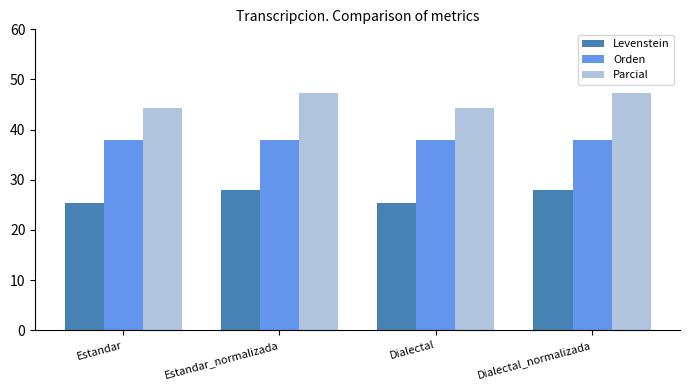

Reading right to left, extract all data points from this chart.

Levenstein: 27.9	25.4	27.9	25.4
Orden: 38.0	38.0	38.0	38.0
Parcial: 47.4	44.3	47.4	44.3